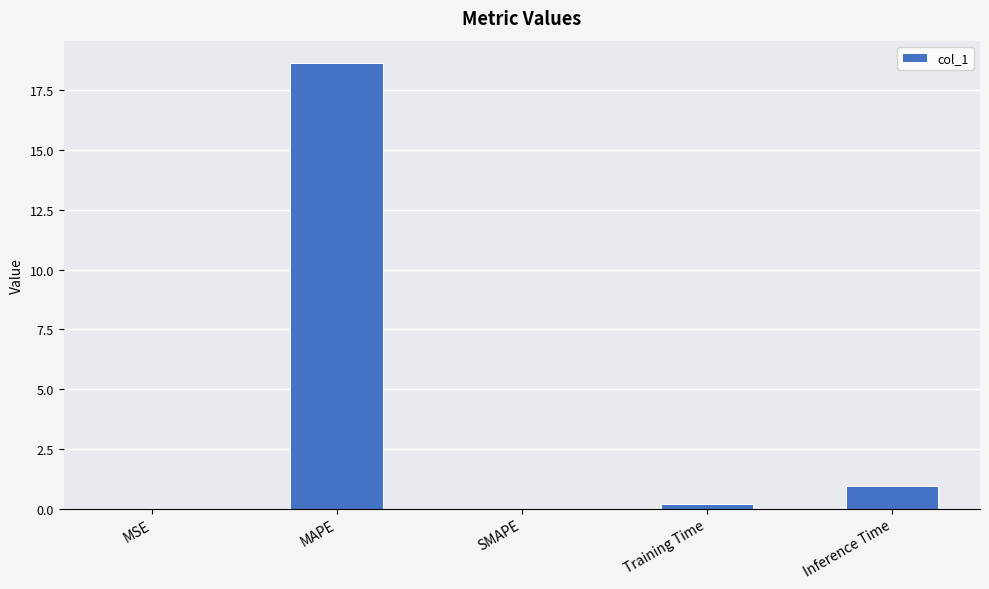

Is it true that the value at MAPE is 18.6?

True